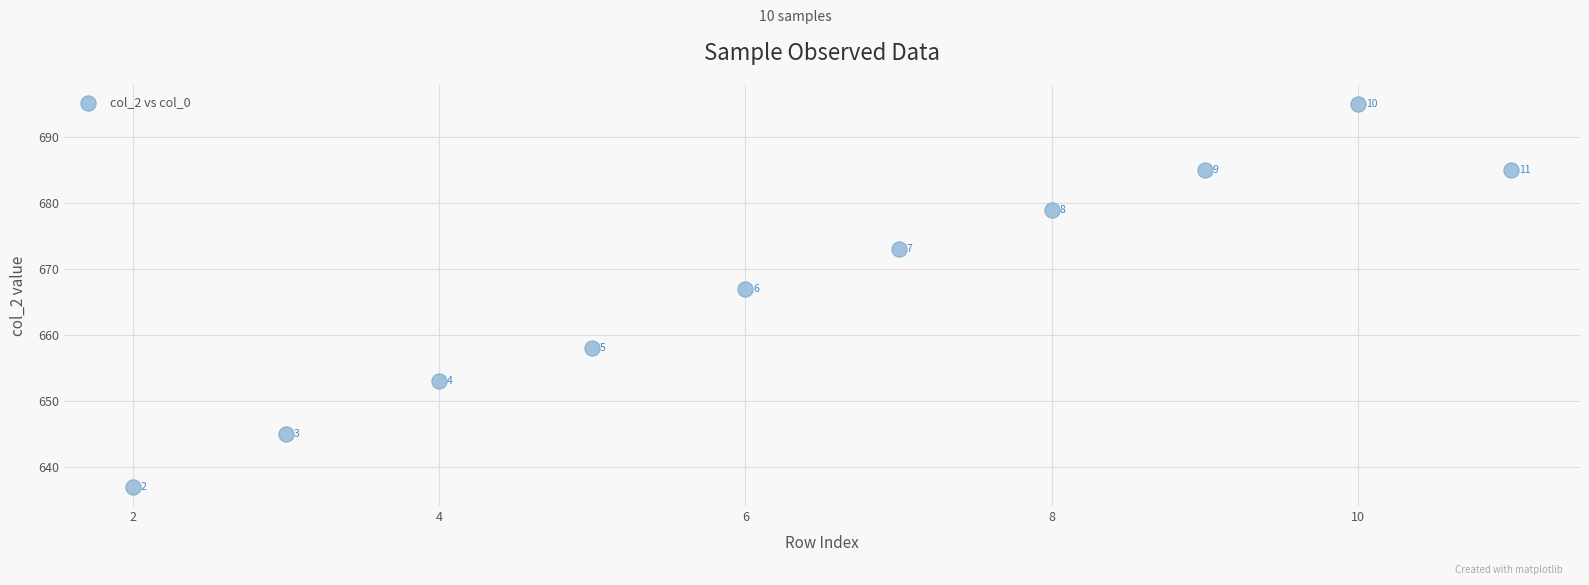

What Y value in the scatter plot is closest to 666?

667